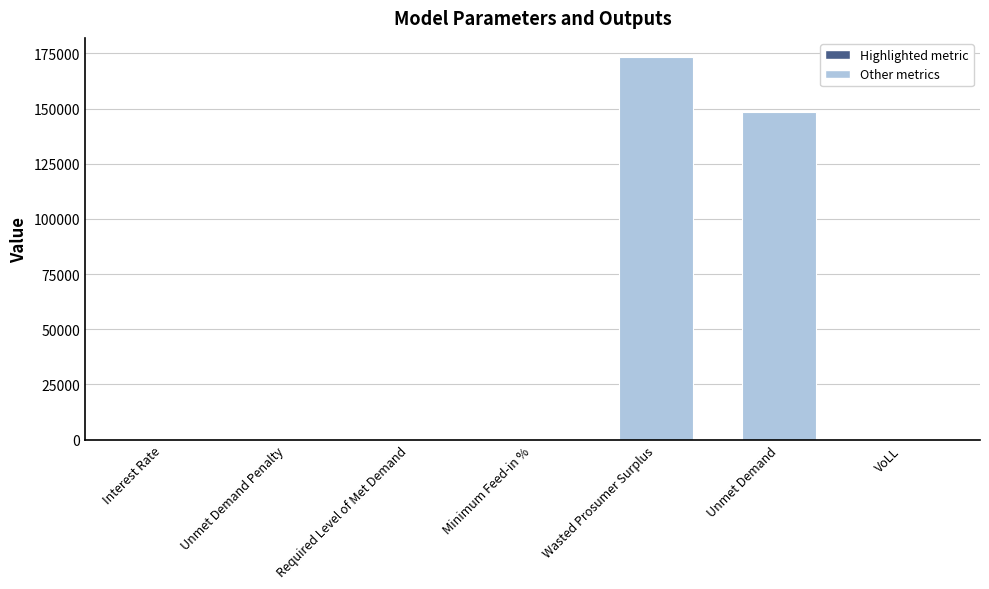

At which label is the value closest to 86699?

Unmet Demand